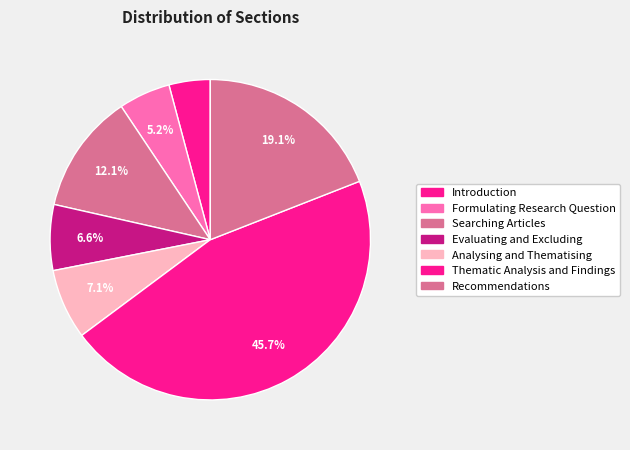

What is the largest slice in the pie chart?

Thematic Analysis and Findings